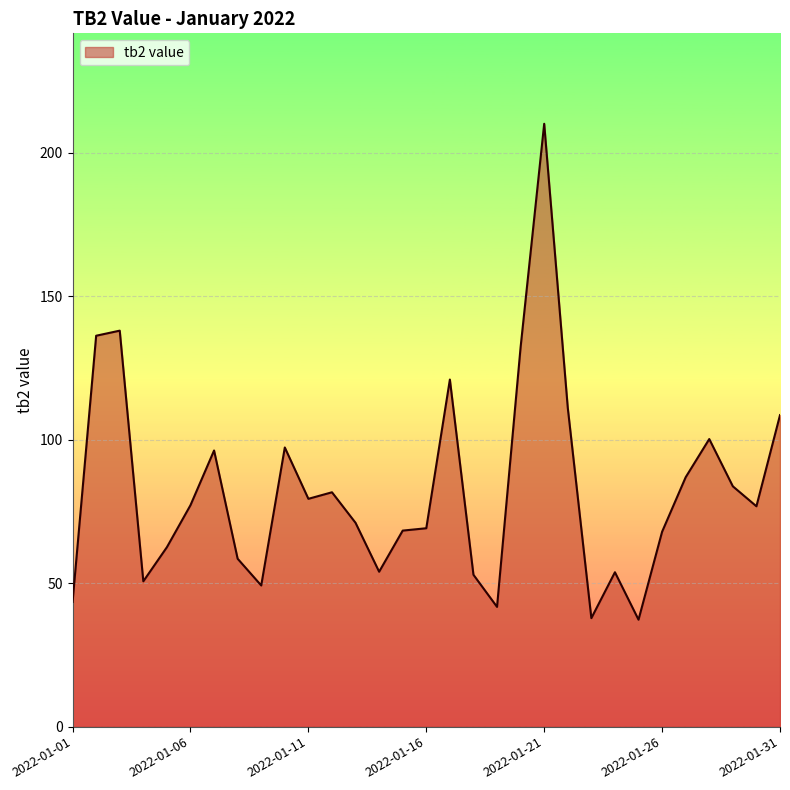

What is the maximum value shown in the chart?

210.2